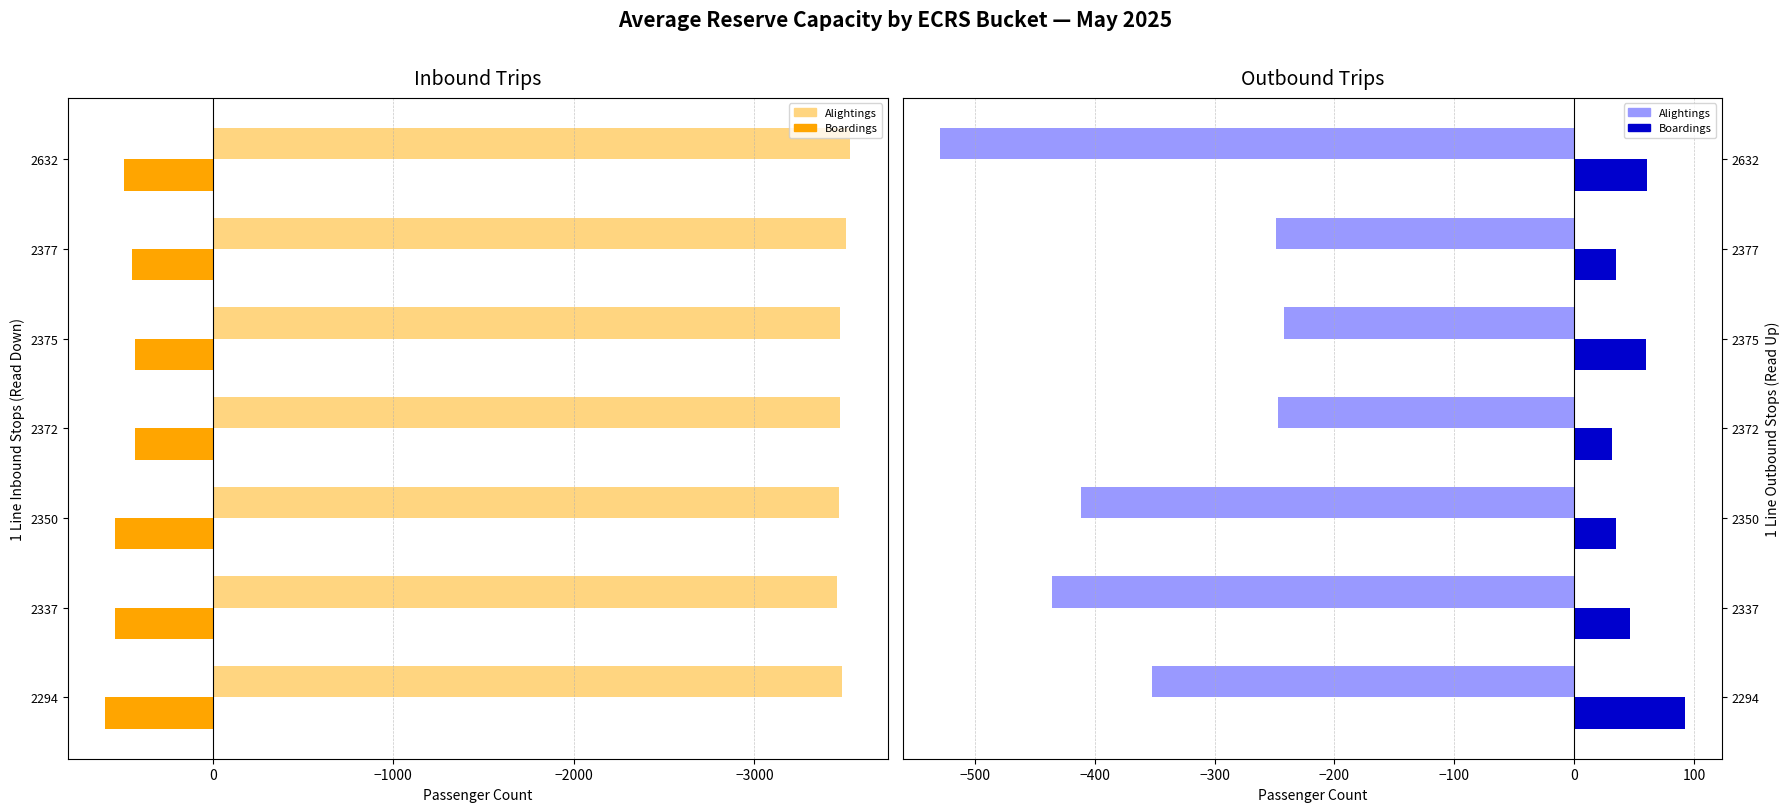

What is the highest value of the Boardings series?

92.3